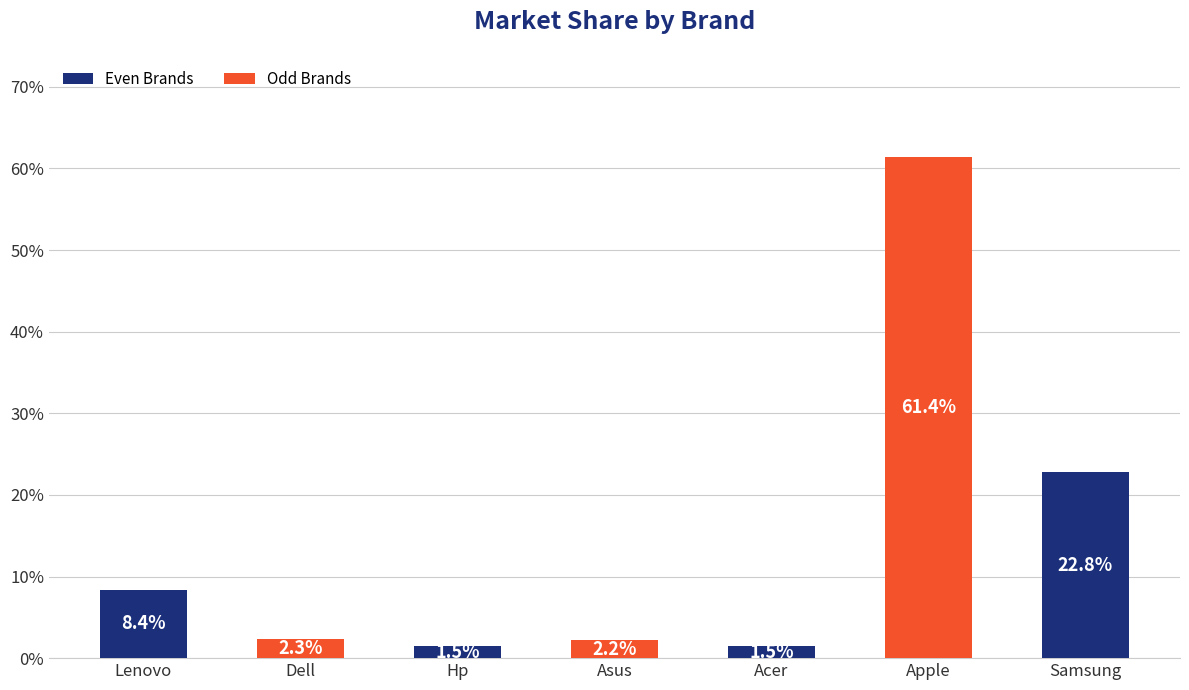

What is the value of the 5th bar from the left?

1.5